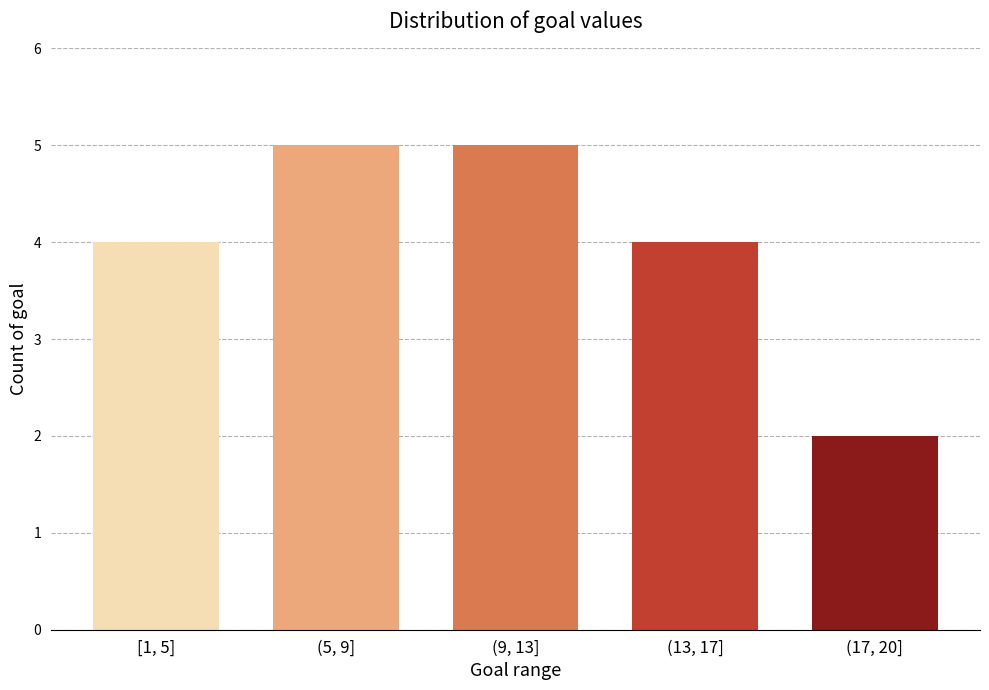

Reading right to left, what are all the values shown in this chart?

2	4	5	5	4